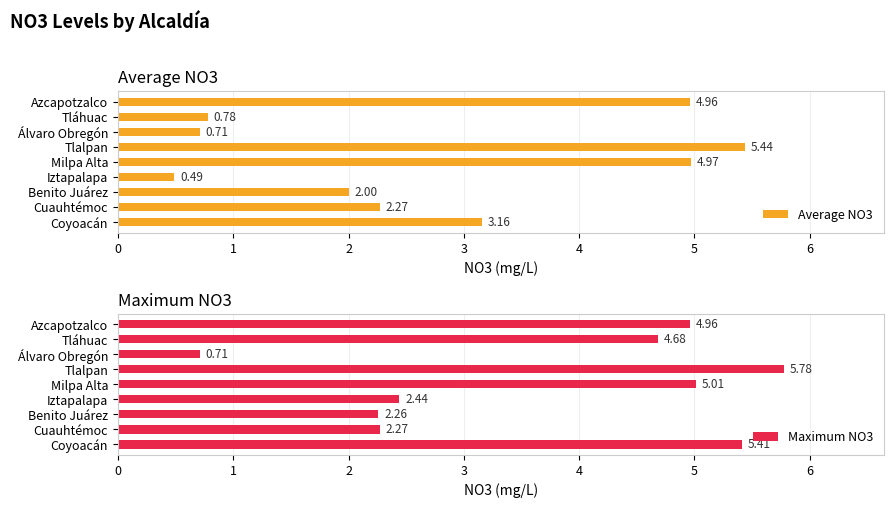

What is the difference between the maximum and second lowest values in the Average NO3 series?

4.7